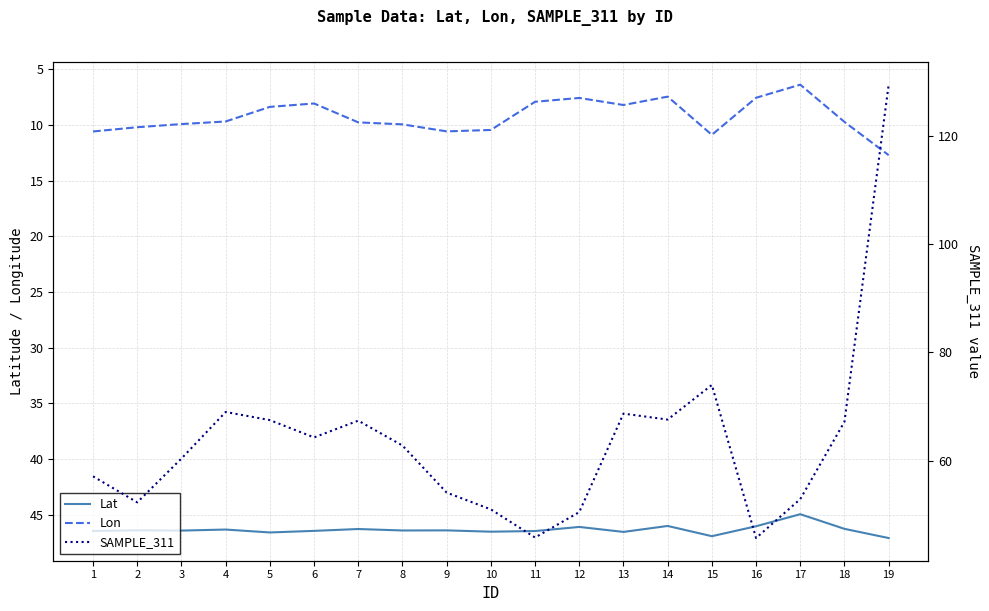

At which label does Lat first exceed 46?

1